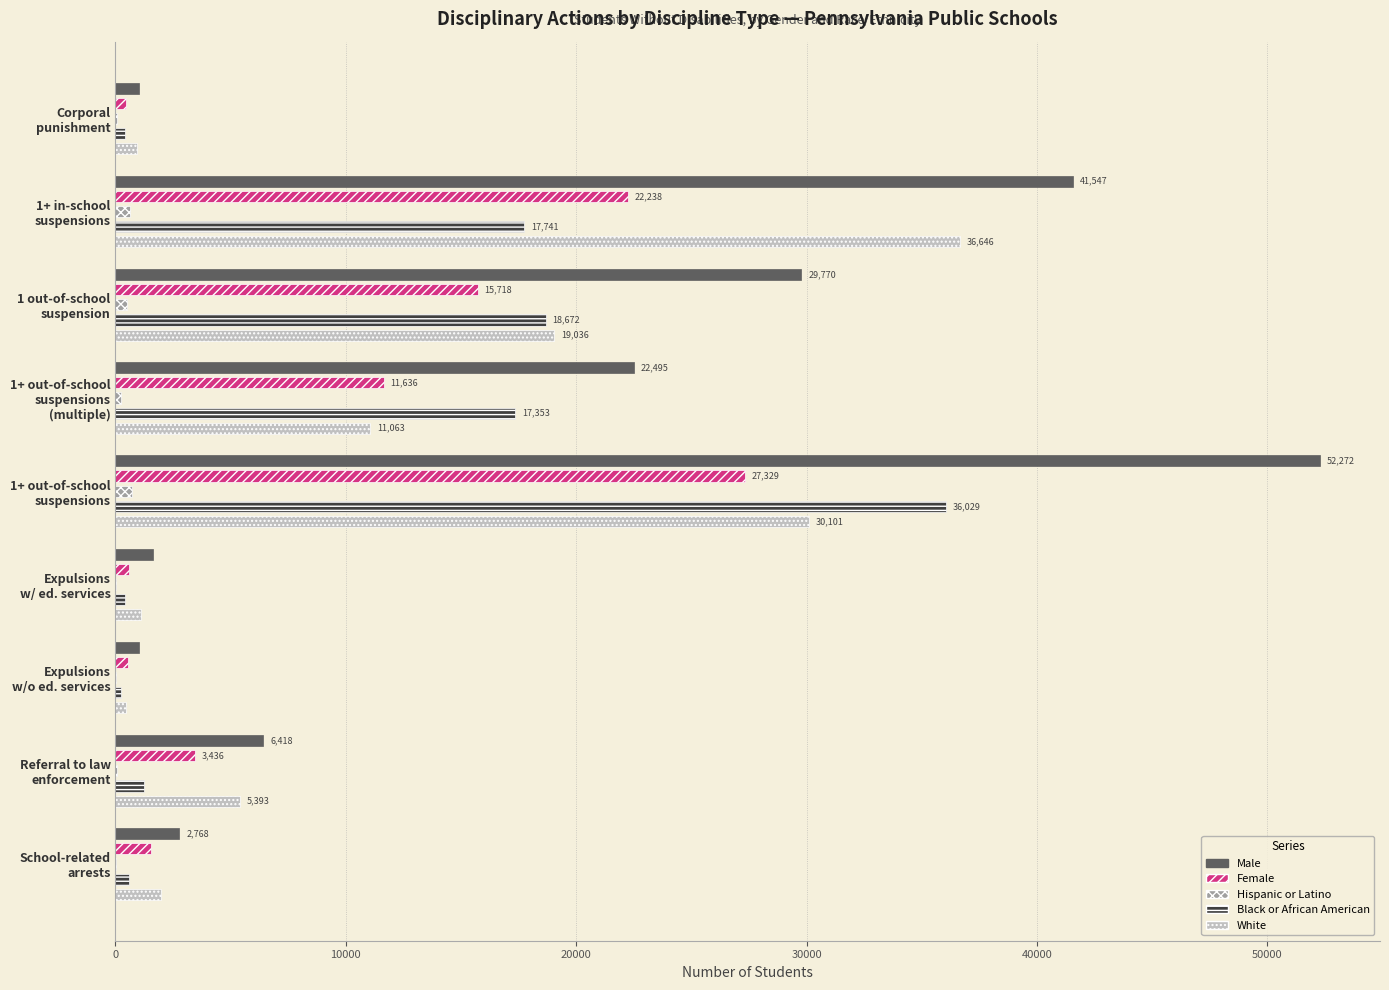

What is the highest value of the Male series?

52272